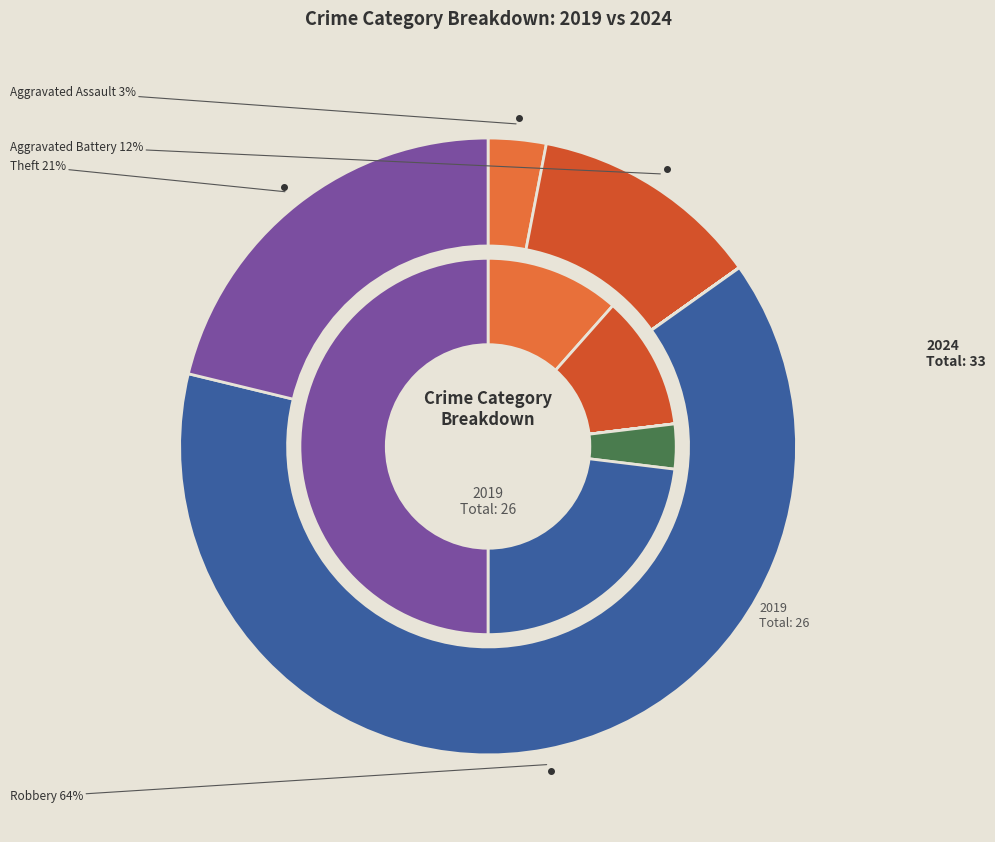

Is the sum of 5 and 3 greater than half?

No